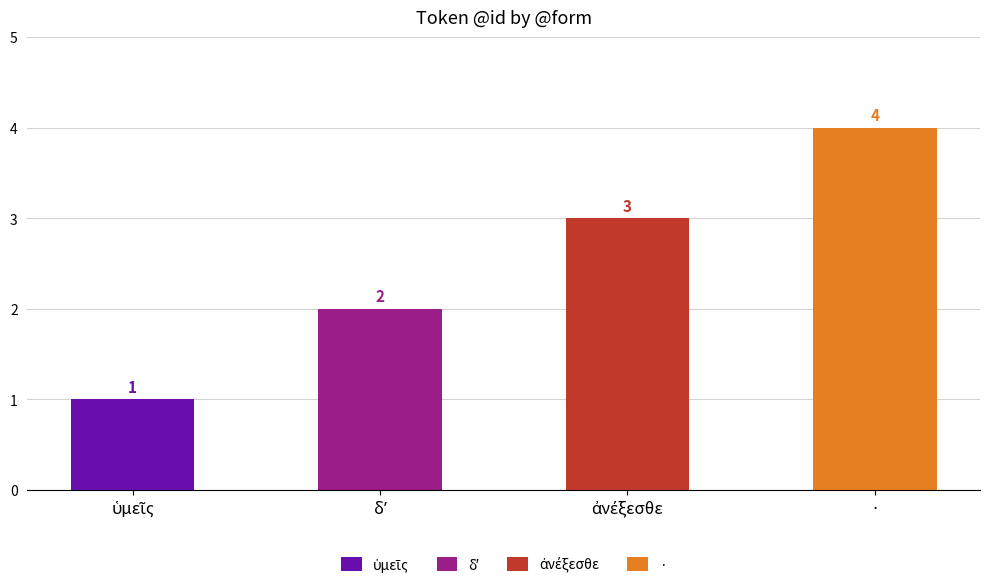

What is the value of the 4th bar from the left?

4